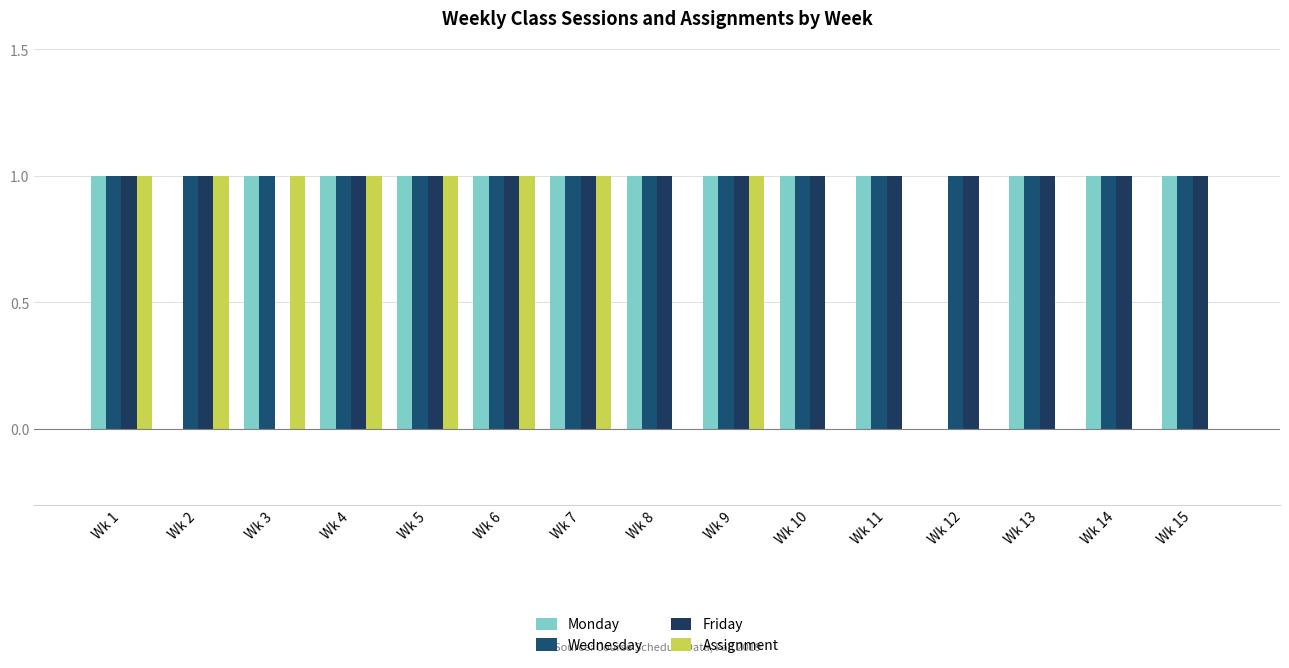

At which label is Friday closest to 0?

Wk 3